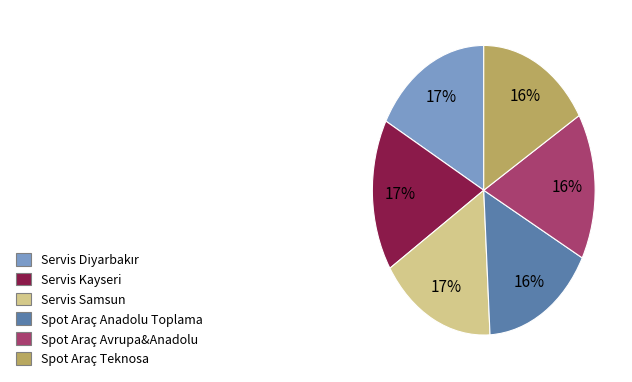

To the nearest percent, what is the average slice percentage?

17%